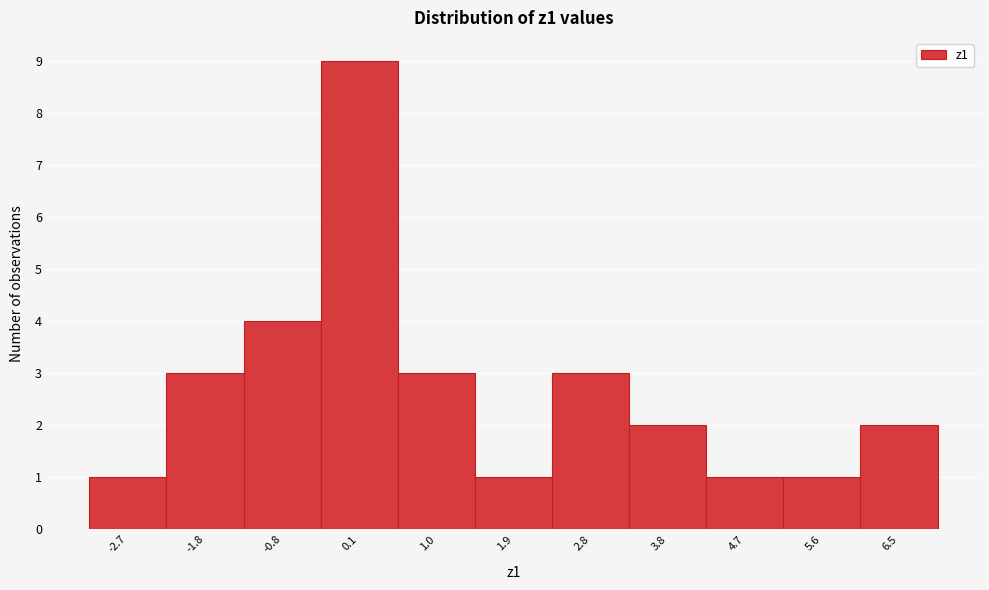

Reading left to right, list every bar in this chart as the range it spans on the x-axis followed by its height. Neither the bar edges nor the heights are printed on the chart, so give them approximately, as read against the axes.

-3.2 to -2.2: 1
-2.2 to -1.3: 3
-1.3 to -0.4: 4
-0.4 to 0.5: 9
0.5 to 1.5: 3
1.5 to 2.4: 1
2.4 to 3.3: 3
3.3 to 4.2: 2
4.2 to 5.1: 1
5.1 to 6.1: 1
6.1 to 7.0: 2